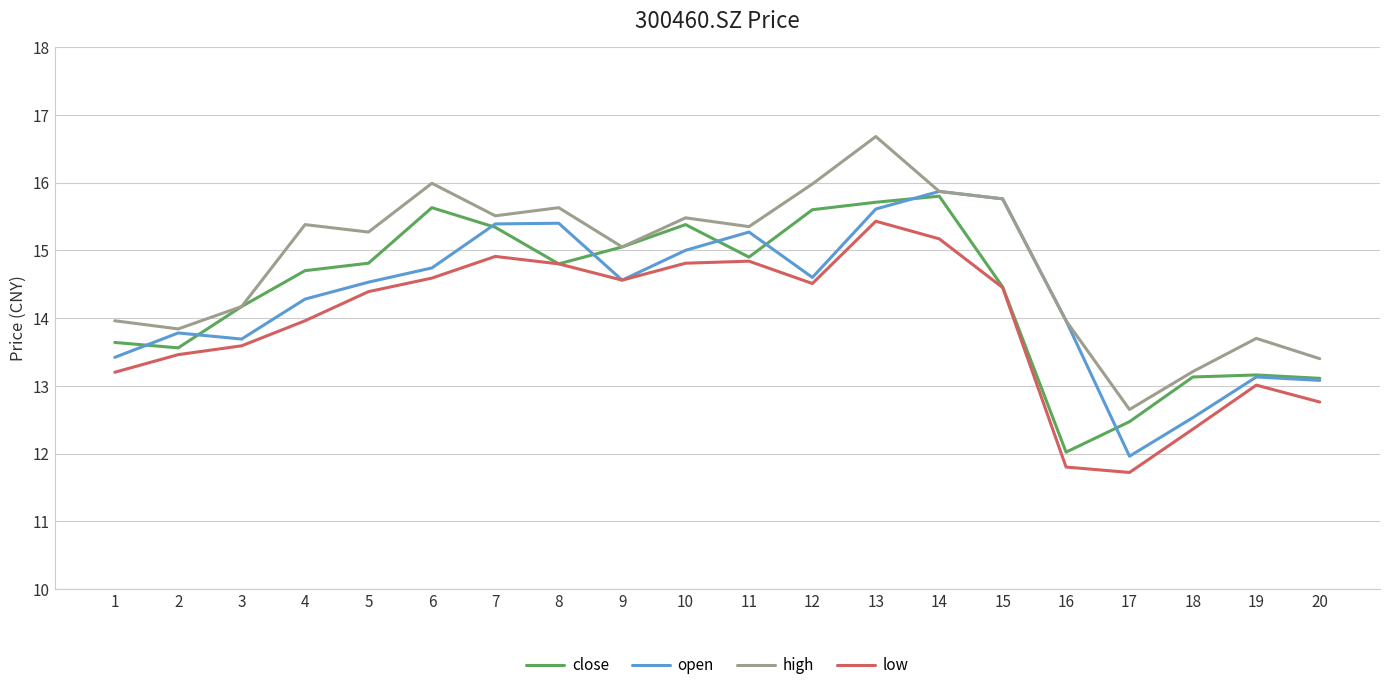

What is the maximum value shown in the chart?

16.7